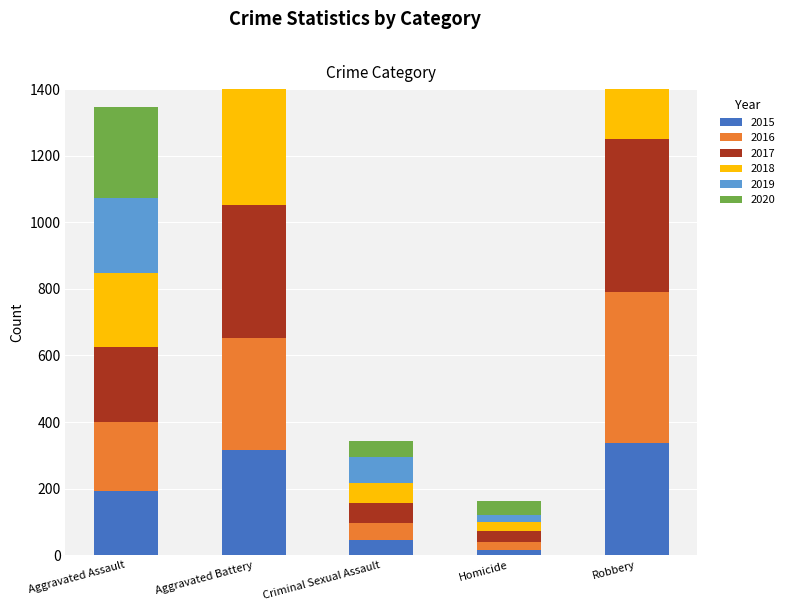

What is the spread (max minus min) of values at Criminal Sexual Assault?

31